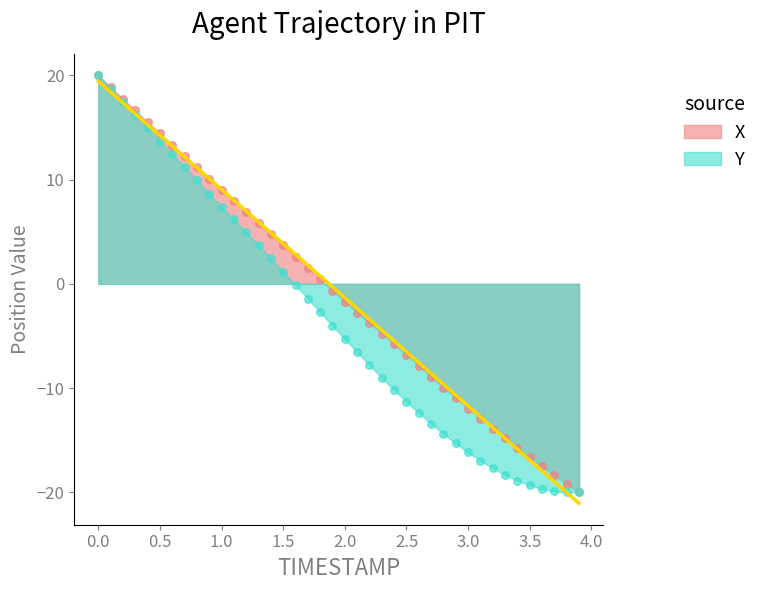

At how many categories does at least one series exceed 15?

5